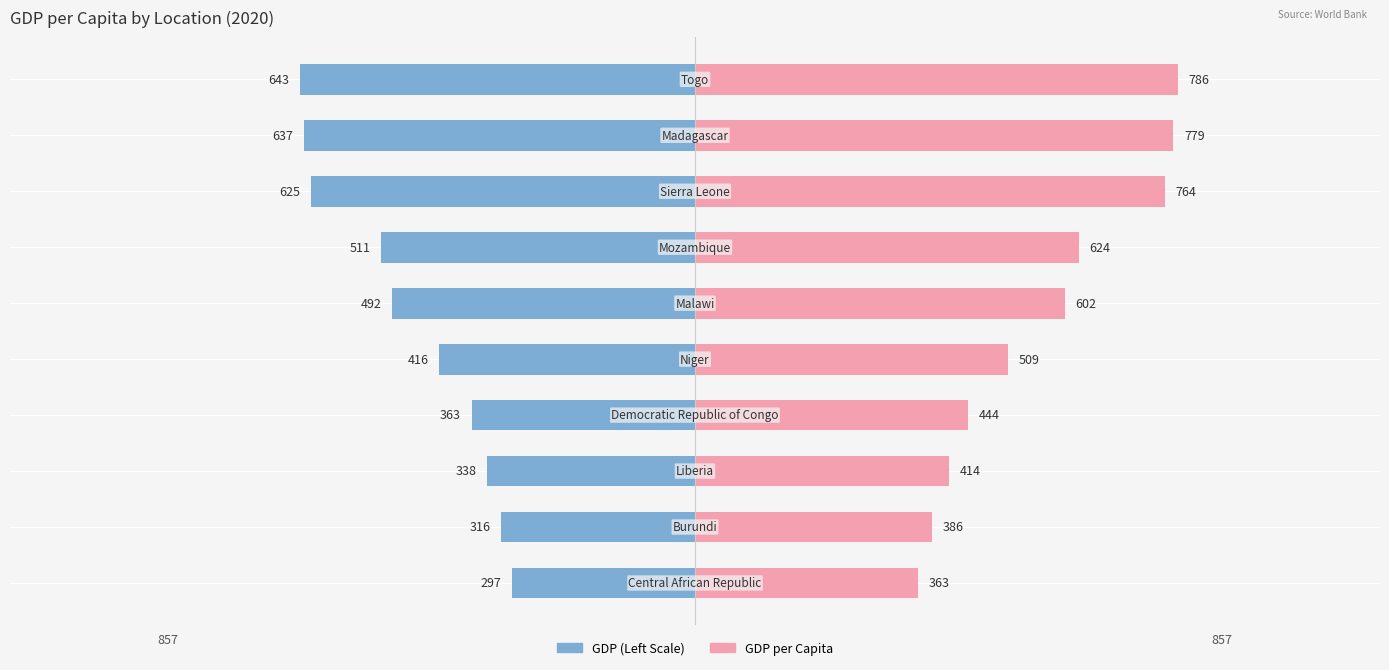

Is the value of GDP per Capita at 6 greater than the value of GDP (Left Scale) at 6?

Yes